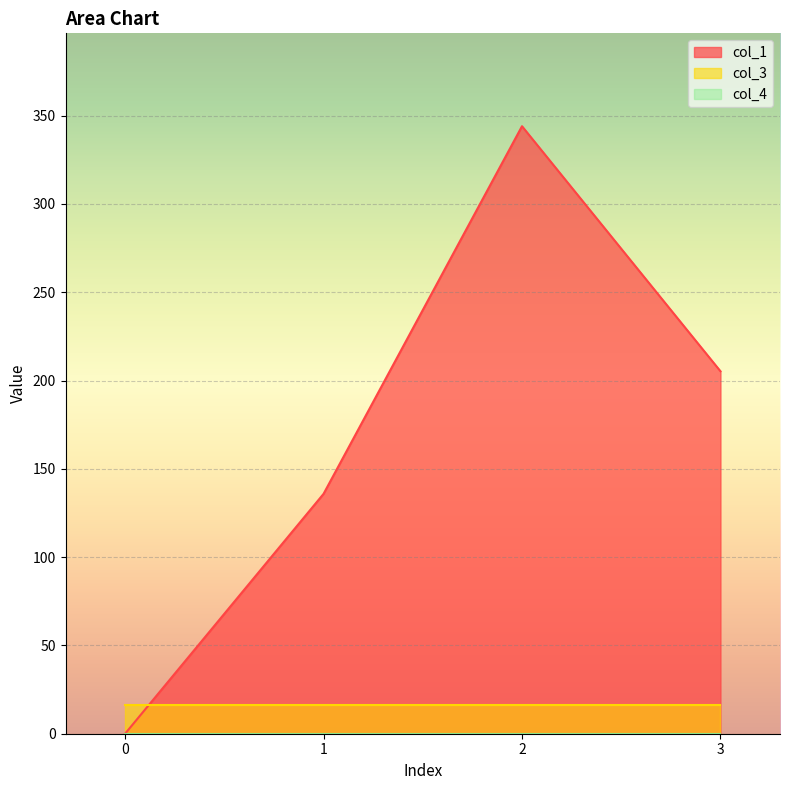

How many series are shown in this chart?

3